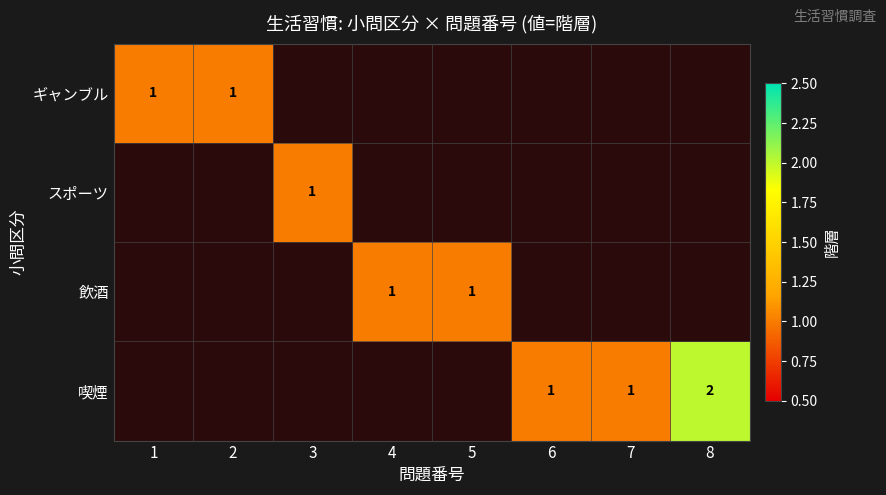

The value of 喫煙 at 7 is 1. True or false?

True